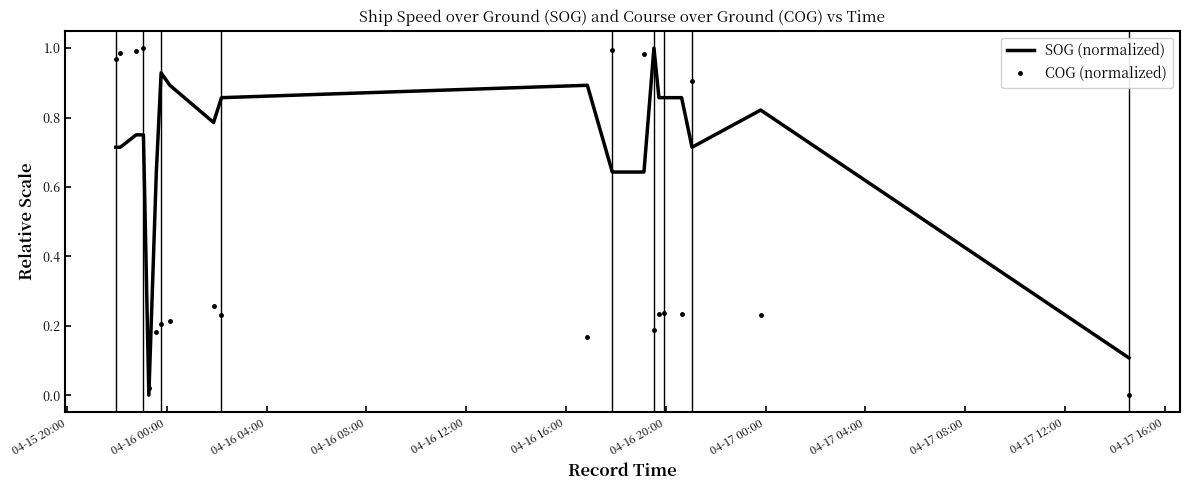

True or false: COG (normalized) and SOG (normalized) intersect in this chart.

True